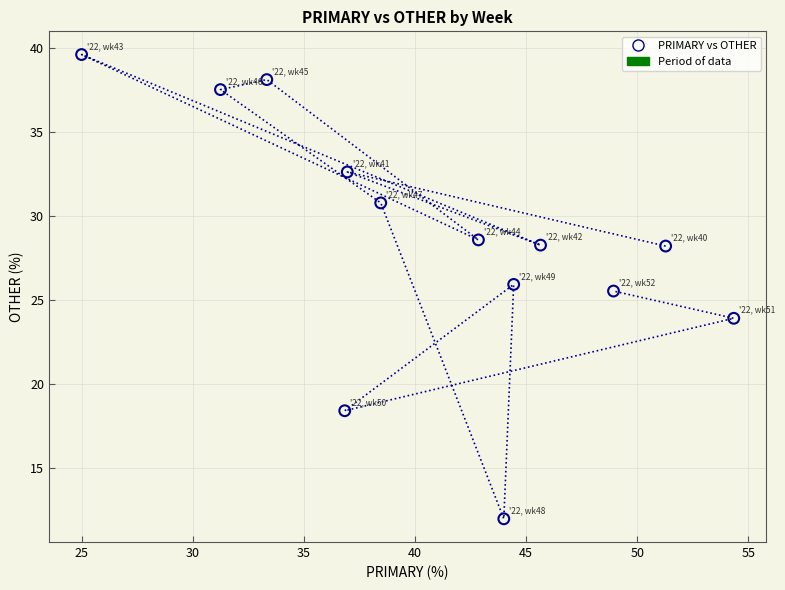

What Y value in the scatter plot is closest to 25?

25.5